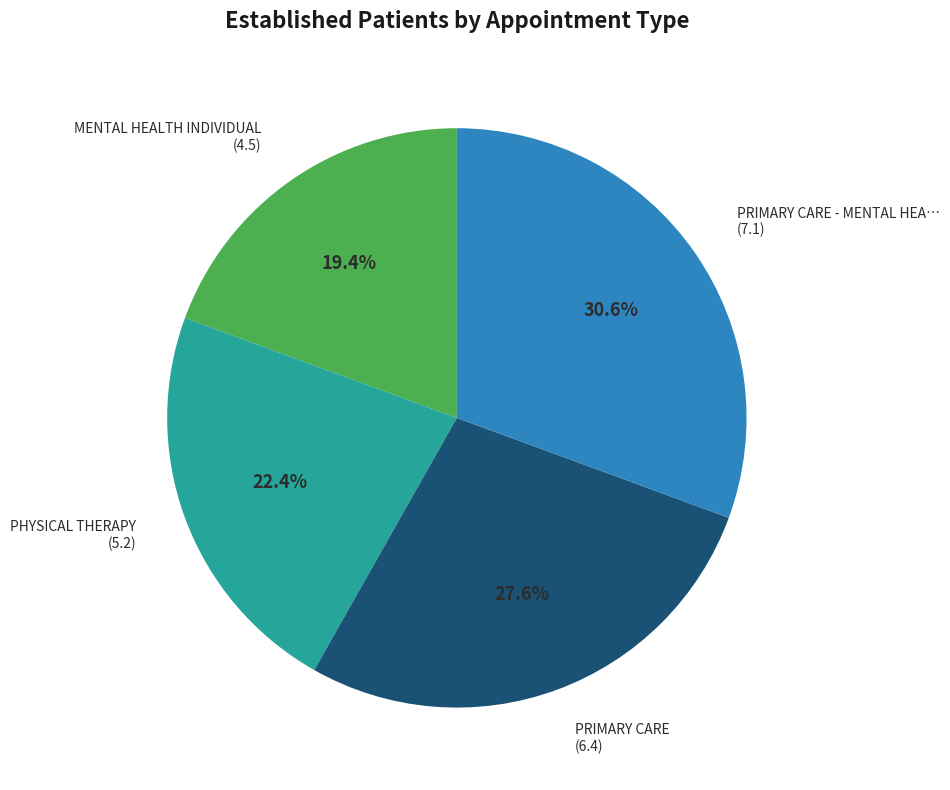

Does any single category account for the majority?

No